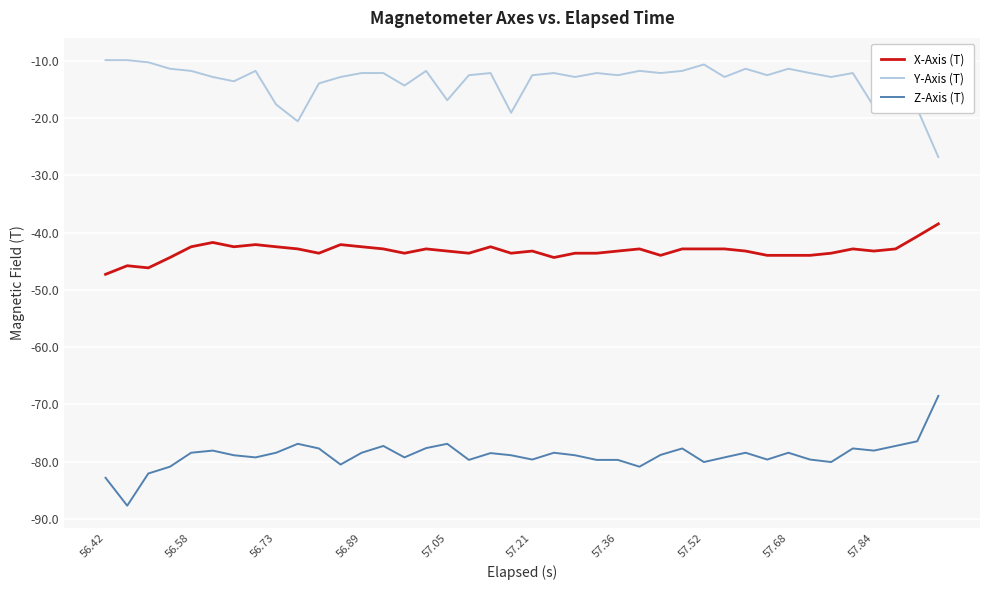

Rank the series by their maximum value, from highest to lowest.

Y-Axis (T), X-Axis (T), Z-Axis (T)